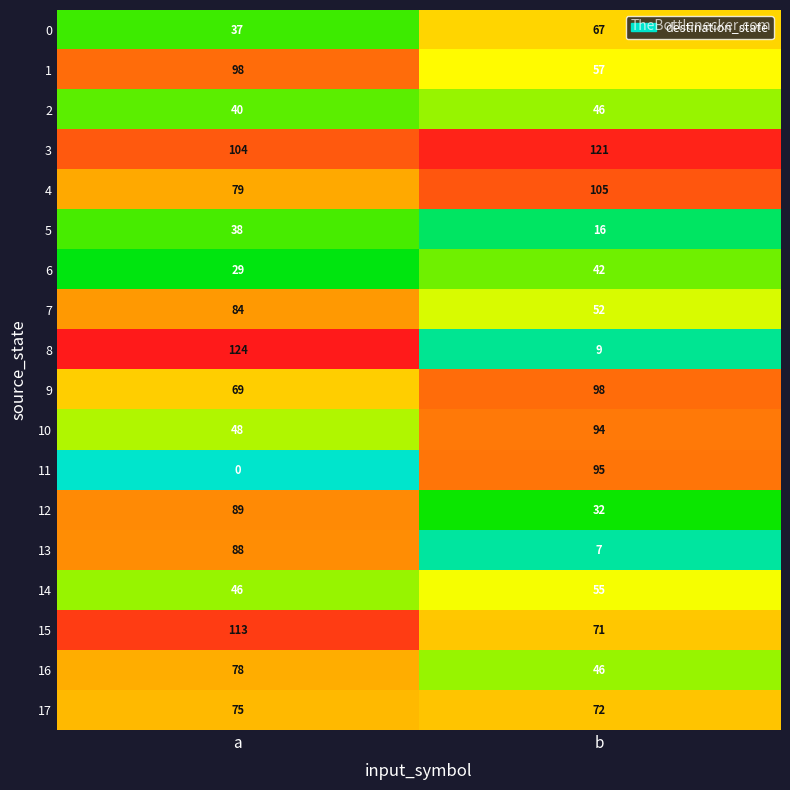

The value of 6 at b is 75. True or false?

False